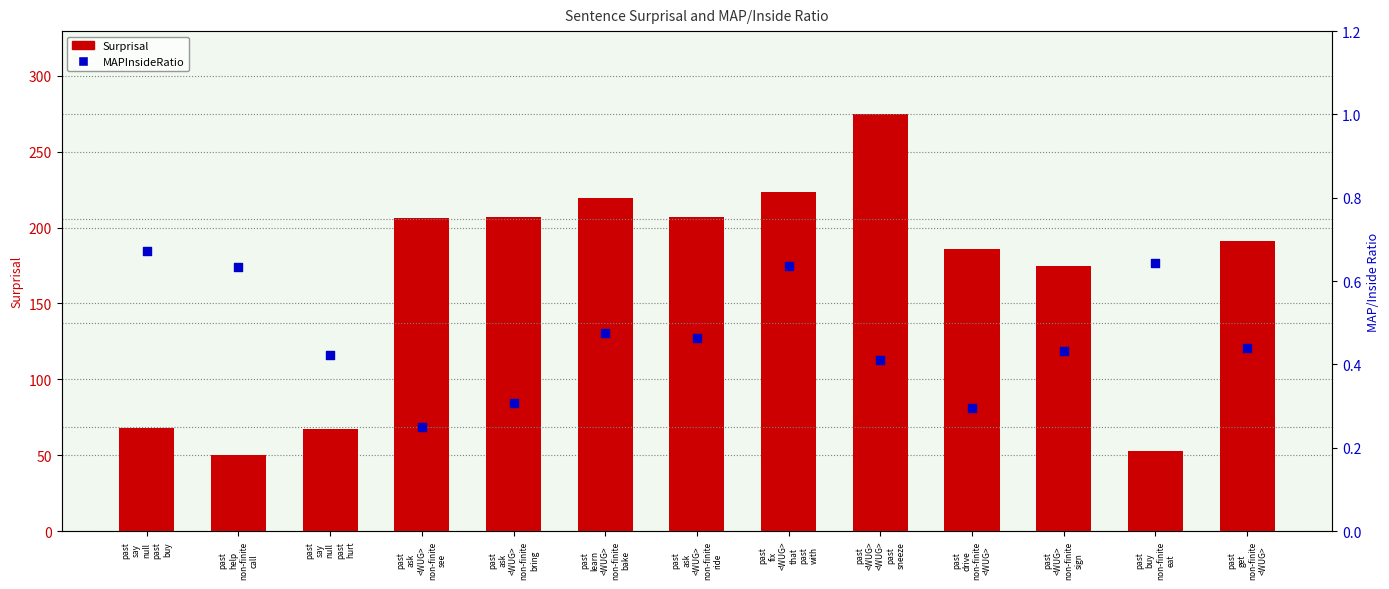

Which series has the largest Y range (max minus min)?

Surprisal